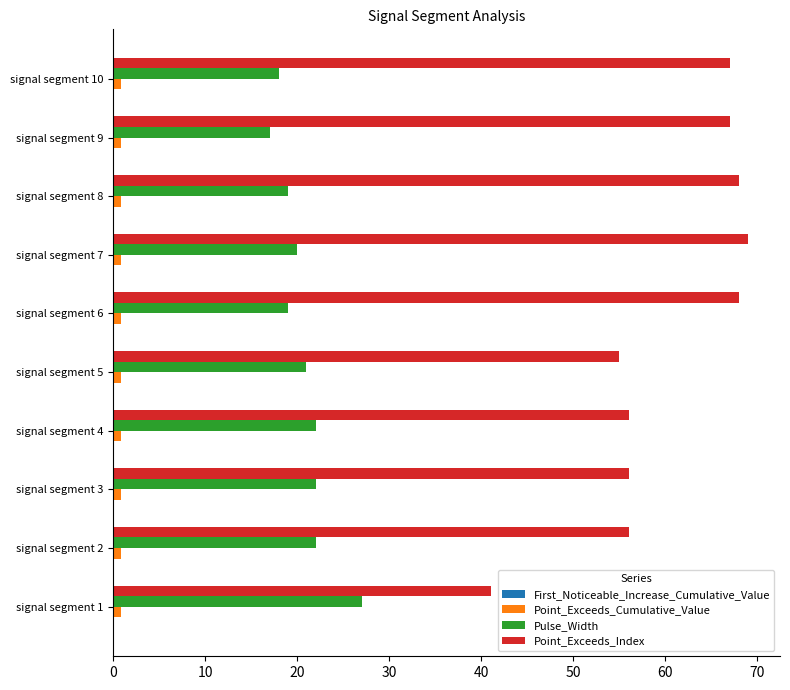

The value of Point_Exceeds_Index at signal segment 2 is 56.0. True or false?

True